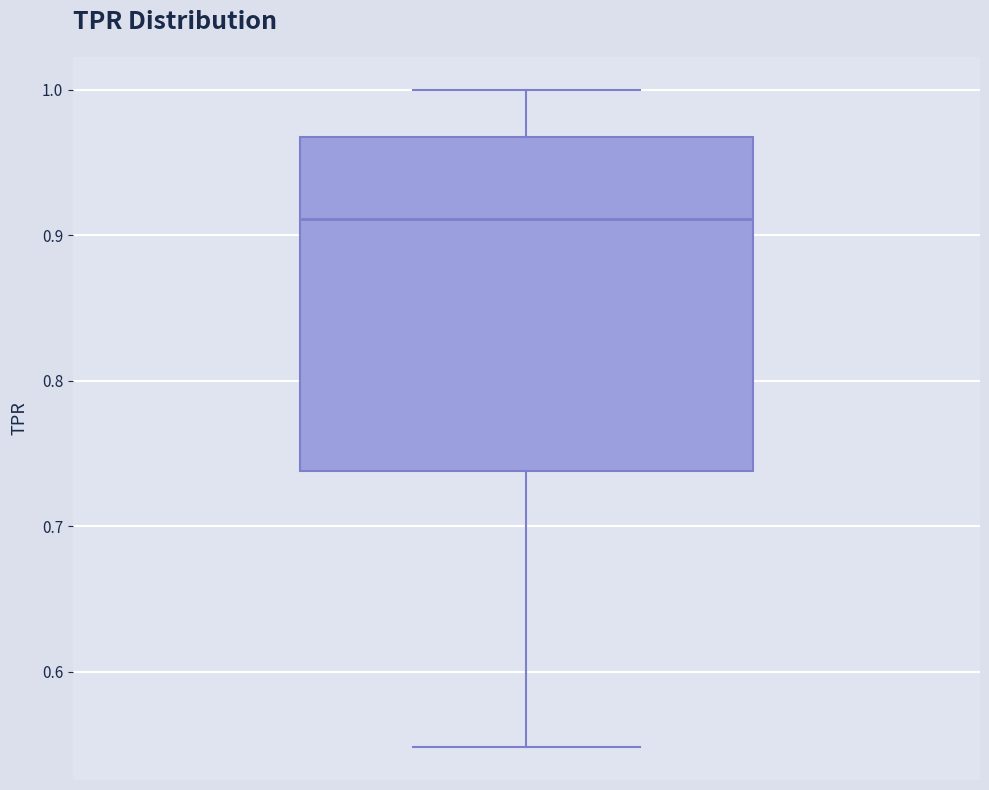

Read this box plot against the y-axis: the position of the median line, the range covered by the box, and the ends of both whiskers. The values are not printed on the chart, so give them approximately, as read against the axis.

median 0.91, box 0.74 to 0.97, whiskers 0.55 to 1.00